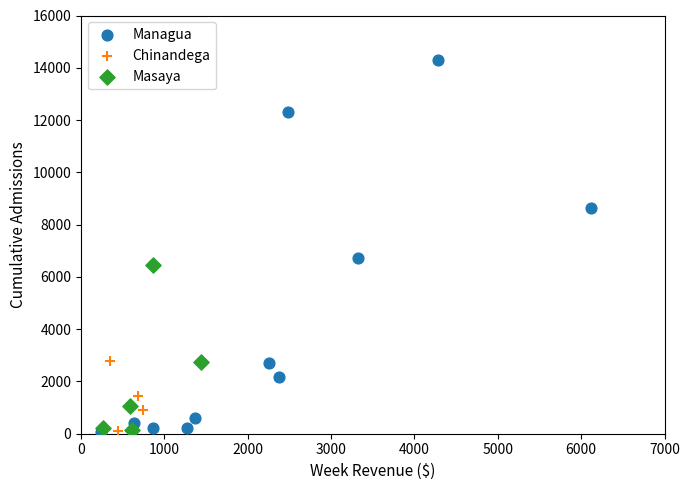

Which series has the widest spread of Y values?

Managua